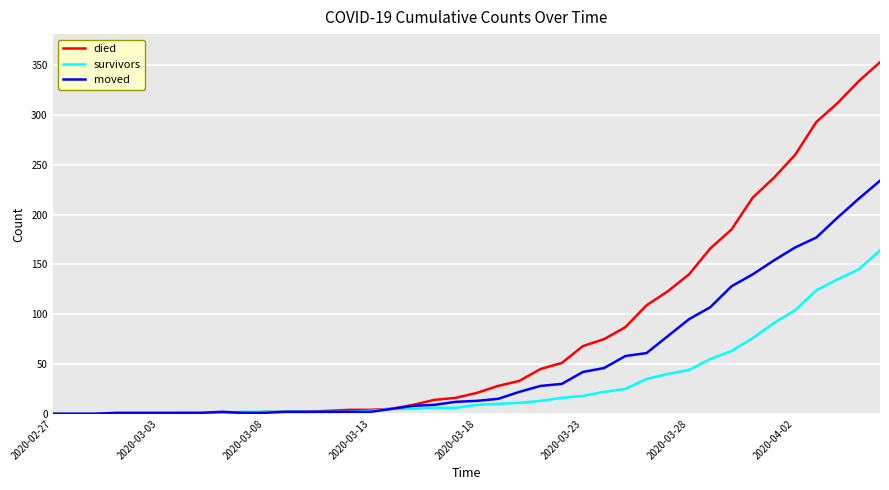

Which series has the widest spread of values?

died